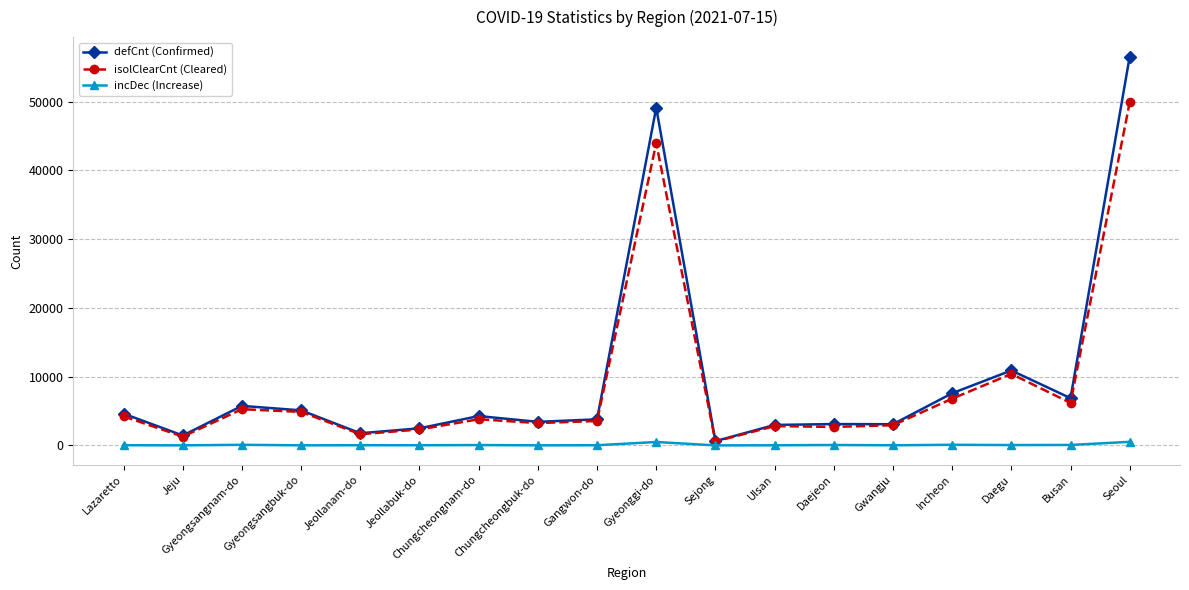

What is the difference between the second highest and second lowest values in the incDec (Increase) series?

487